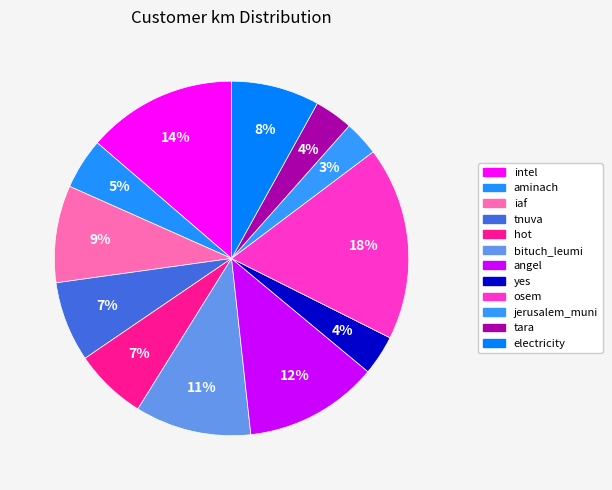

Is there a majority slice in this chart?

No